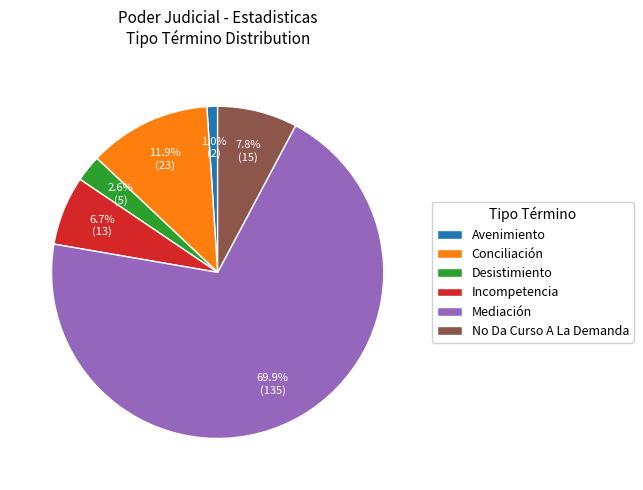

Is there a majority slice in this chart?

Yes